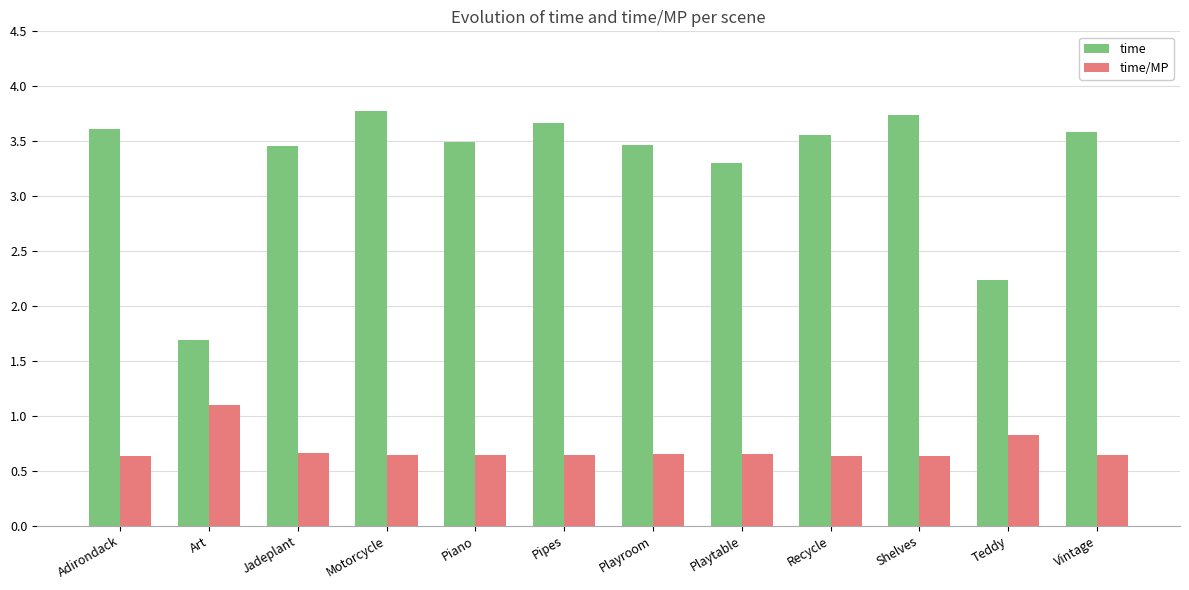

What is the maximum value shown in the chart?

3.8